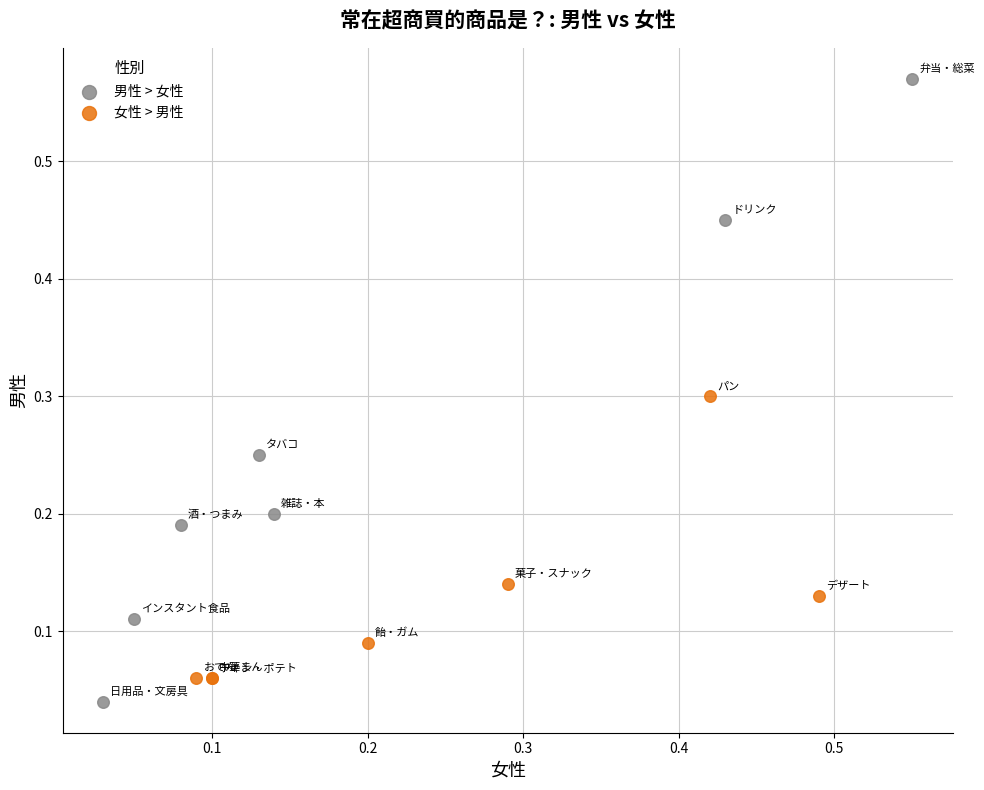

Which series has the largest Y range (max minus min)?

男性 > 女性